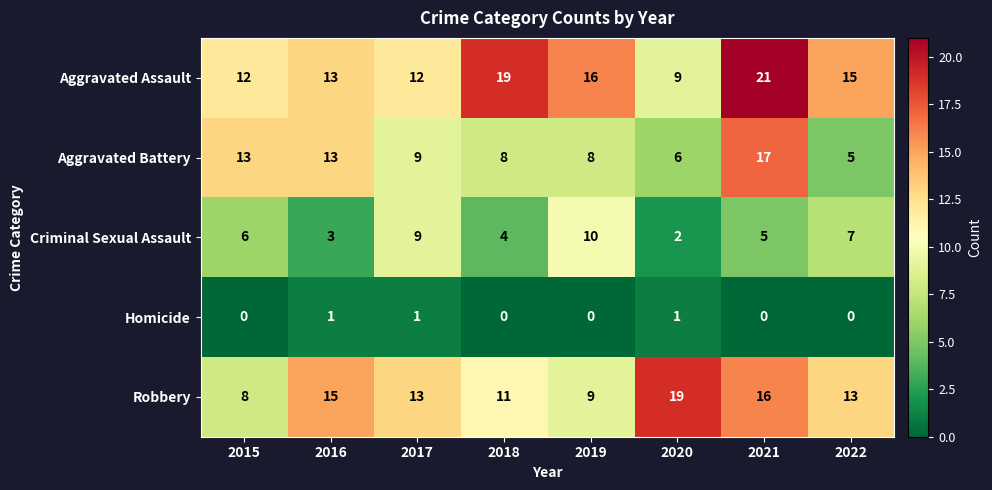

True or false: Aggravated Battery has a value of 3 at 2017.

False